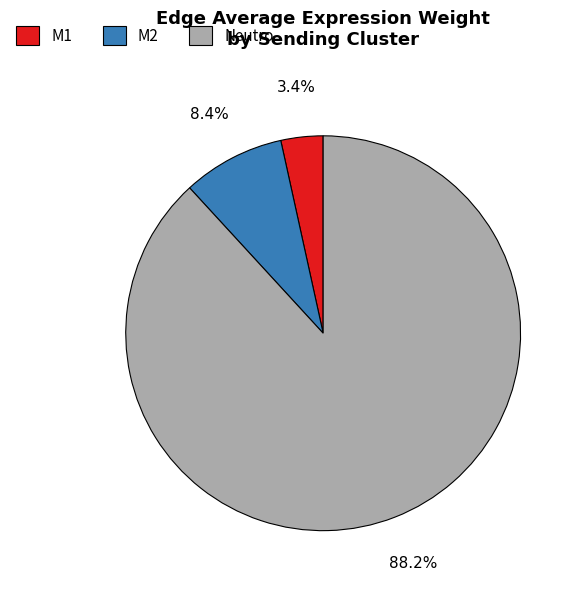

Does any single category account for the majority?

Yes